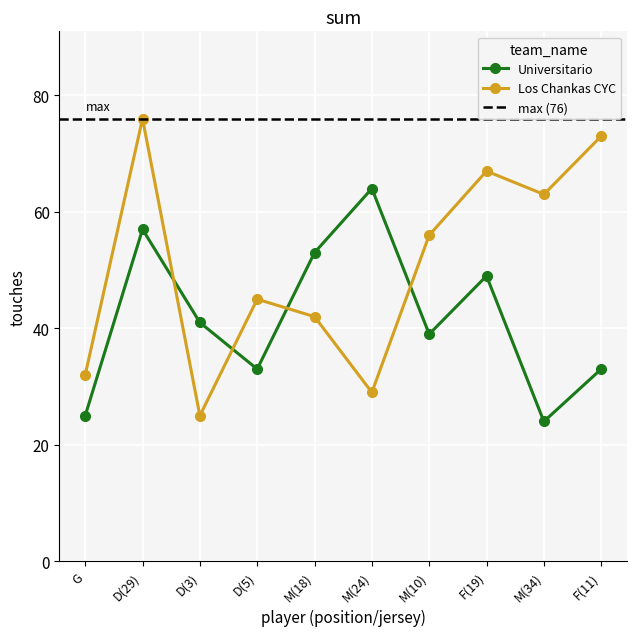

Is the value of Los Chankas CYC at D(29) greater than the value of Universitario at M(34)?

Yes